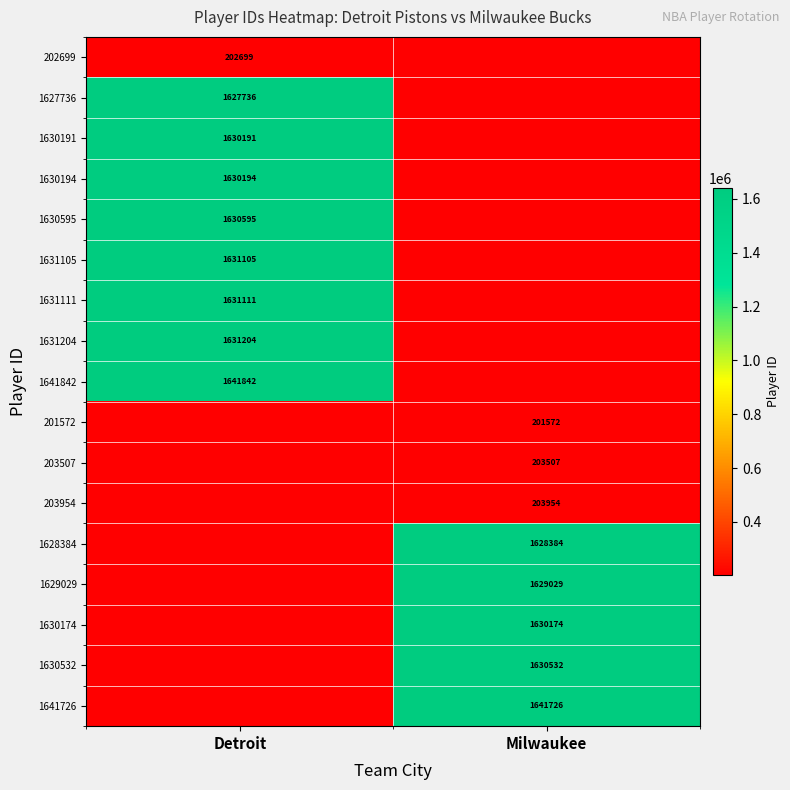

The value of 1627736 at Detroit is 2403866. True or false?

False